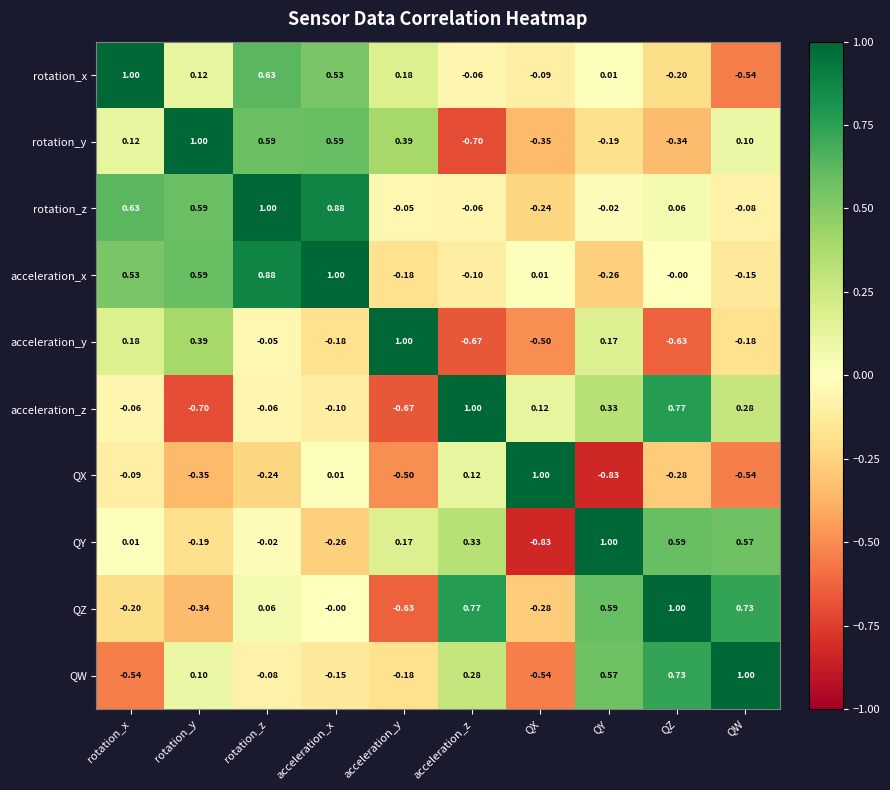

Which series changed the most between acceleration_y and QY?

QZ